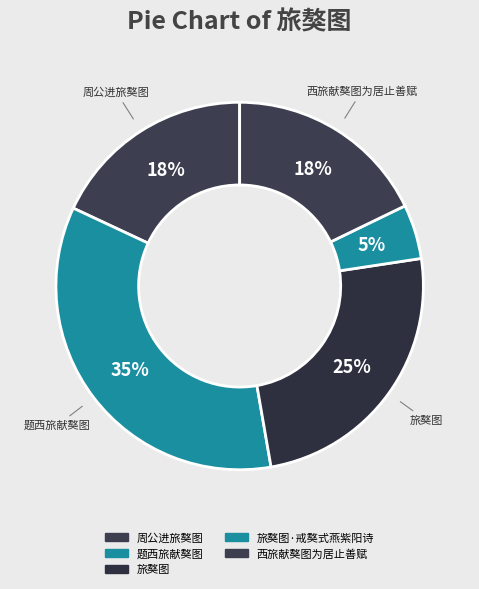

Which has a higher value, 西旅献獒图为居止善赋 or 旅獒图?

旅獒图